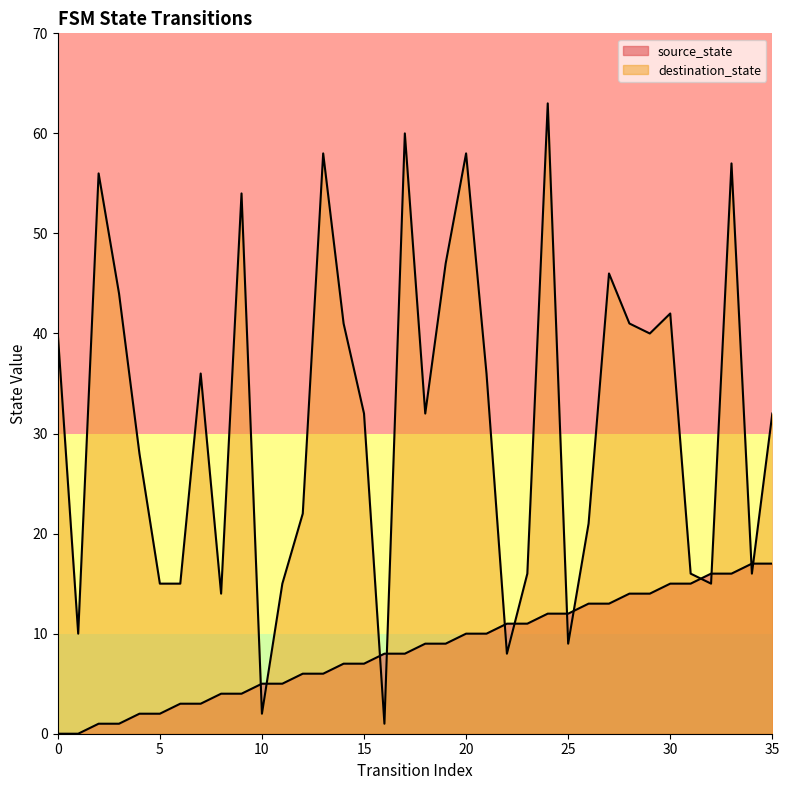

Which category has the lowest value in the destination_state series?

16